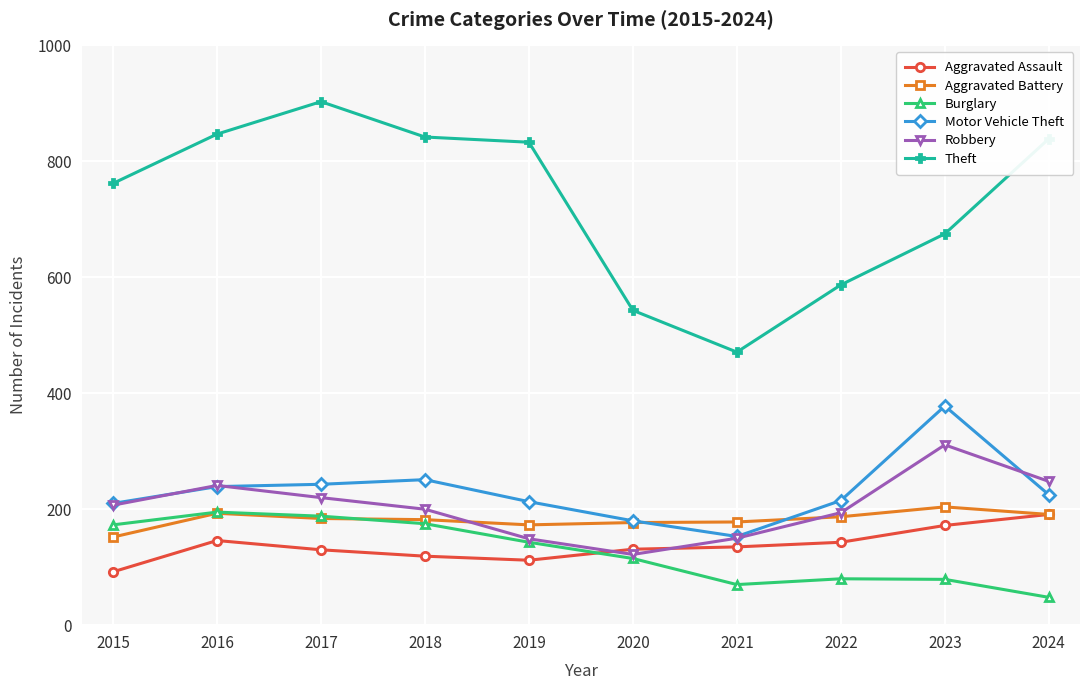

True or false: Theft and Motor Vehicle Theft intersect in this chart.

False